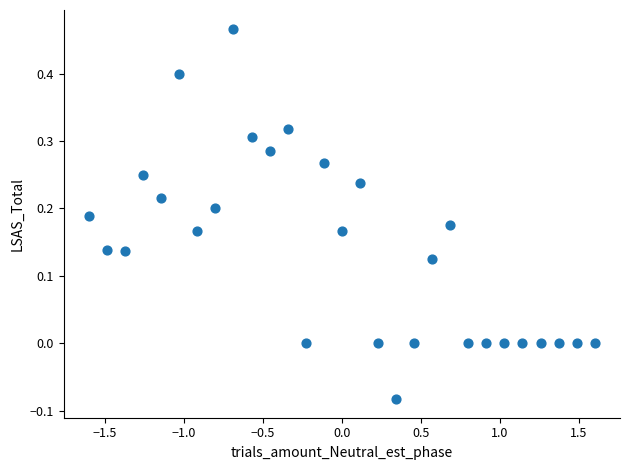

What is the range of X values (max minus min)?

3.2